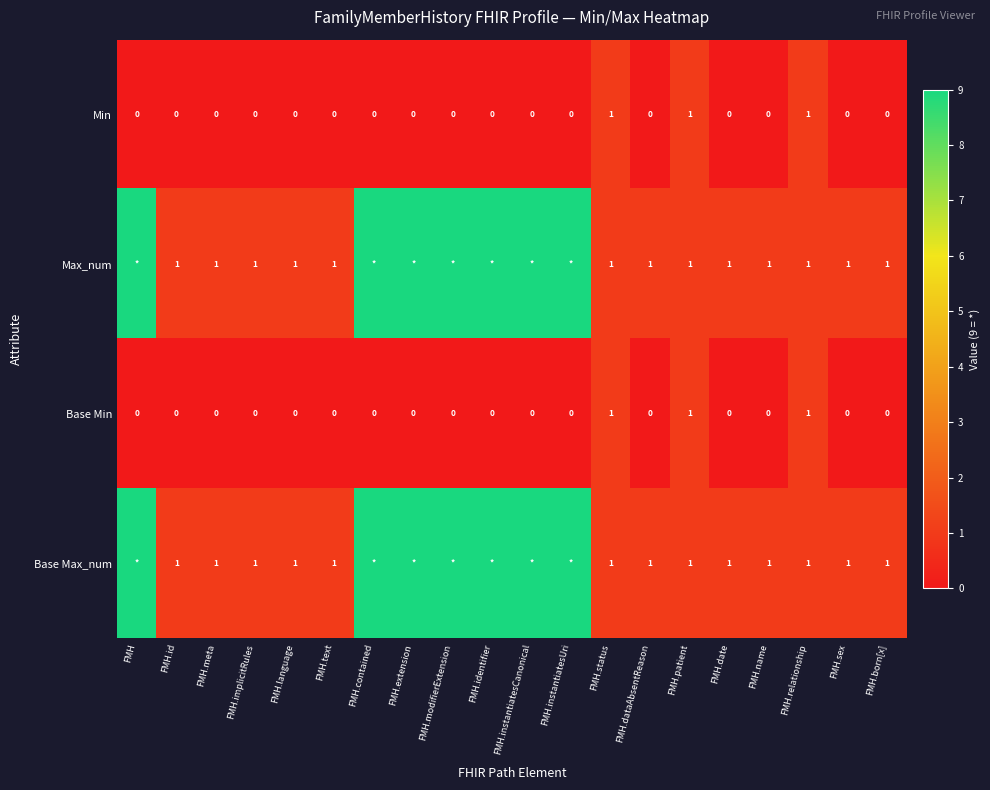

At how many categories does at least one series exceed 4?

7